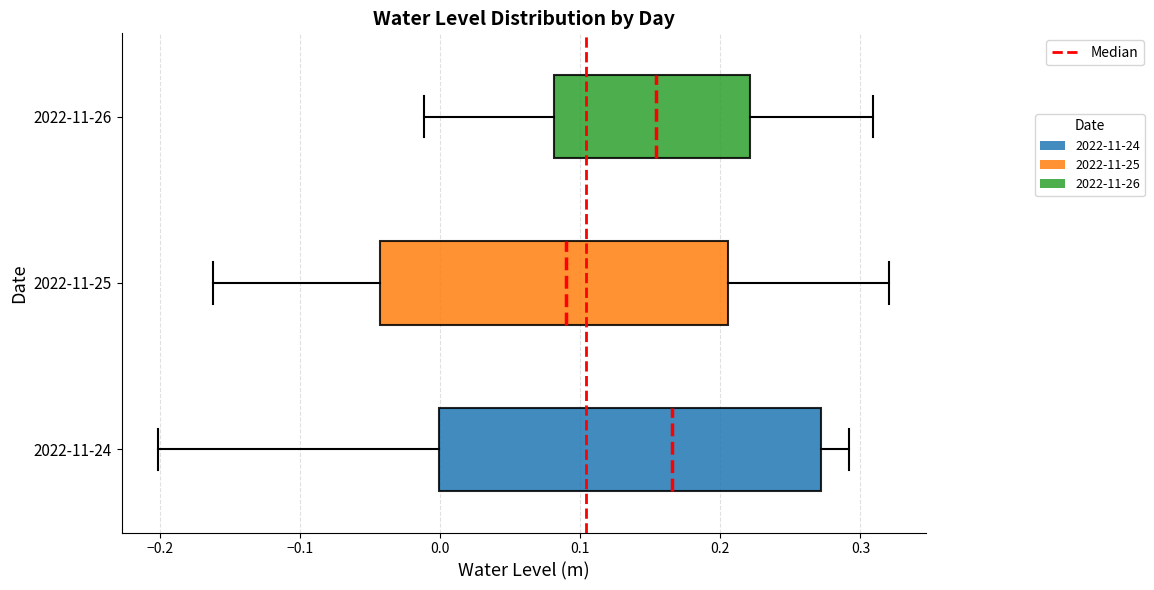

Reading bottom to top, transcribe this box plot: for each box, give where its median line is, the range the box spans, and where its two whiskers end, as read against the x-axis. The values are not printed on the chart, so give them approximately, as read against the axis.

2022-11-24: median 0.17, box 0.00 to 0.27, whiskers -0.20 to 0.29
2022-11-25: median 0.09, box -0.04 to 0.21, whiskers -0.16 to 0.32
2022-11-26: median 0.15, box 0.08 to 0.22, whiskers -0.01 to 0.31